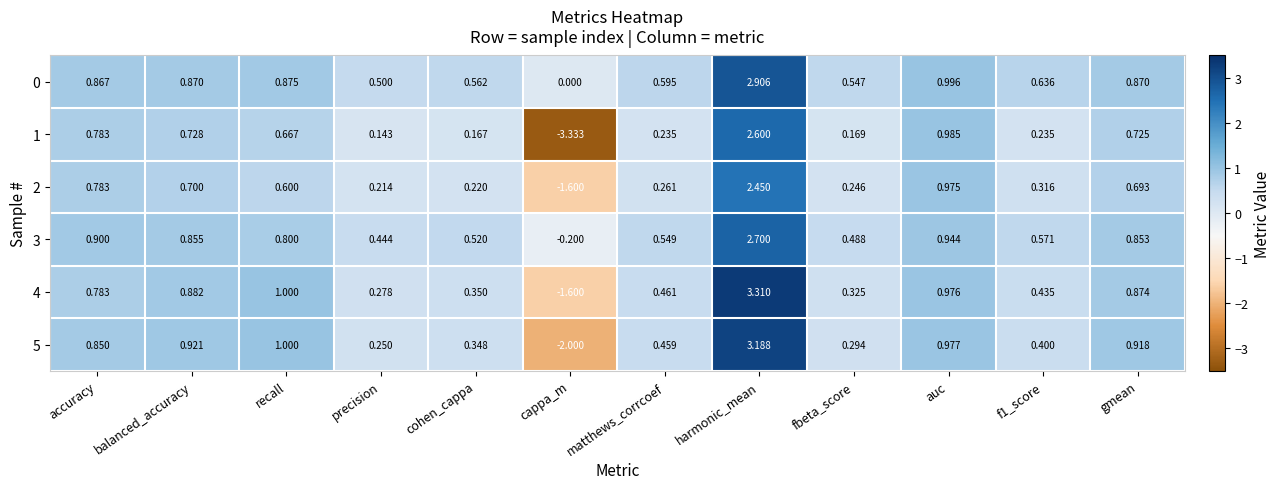

Where is 1 nearest to the value 0?

precision